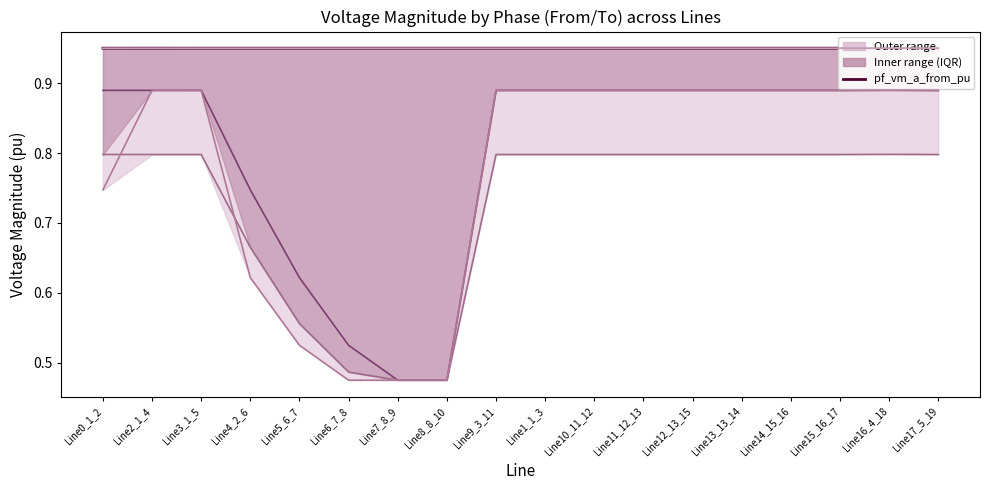

True or false: pf_vm_b_from_pu has more than 0 points higher than both neighbors.

True